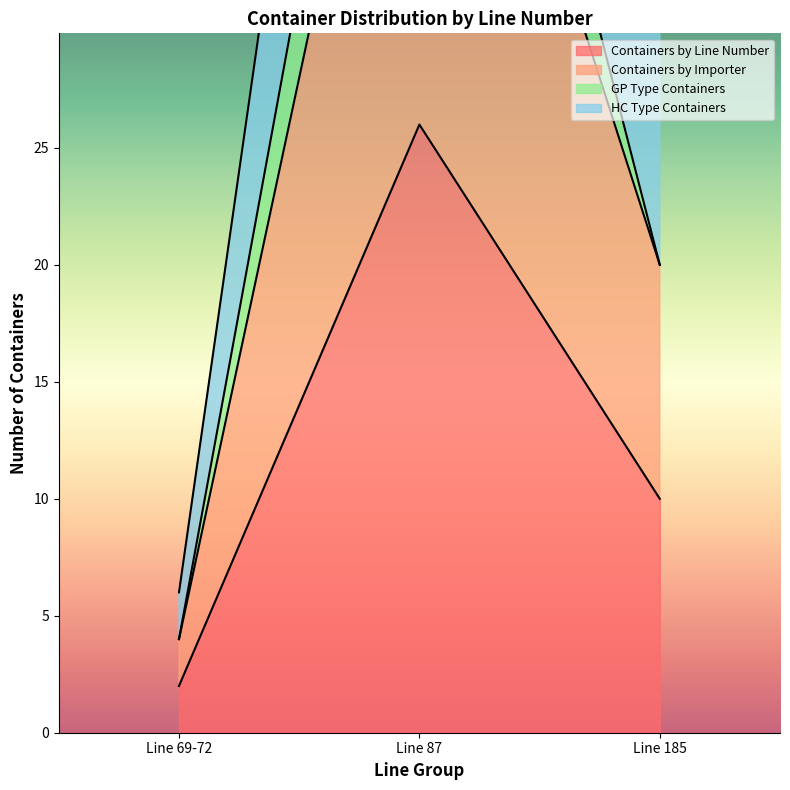

Where is Containers by Line Number nearest to the value 14?

Line 185